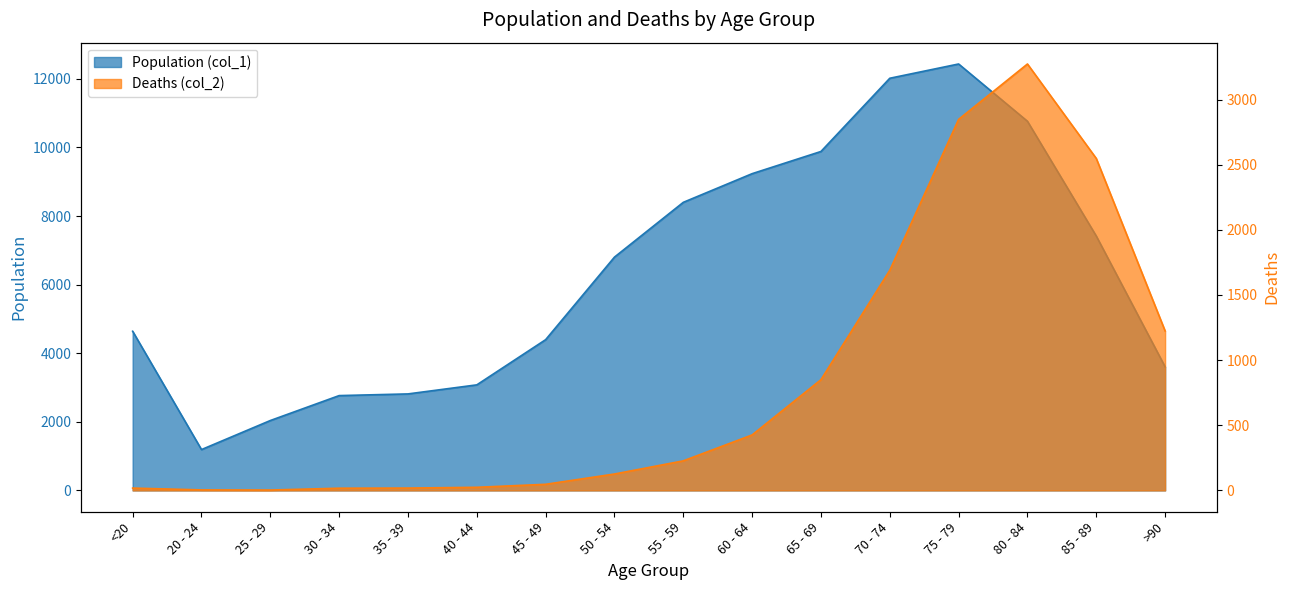

Between 50 - 54 and 45 - 49, which is larger?

50 - 54